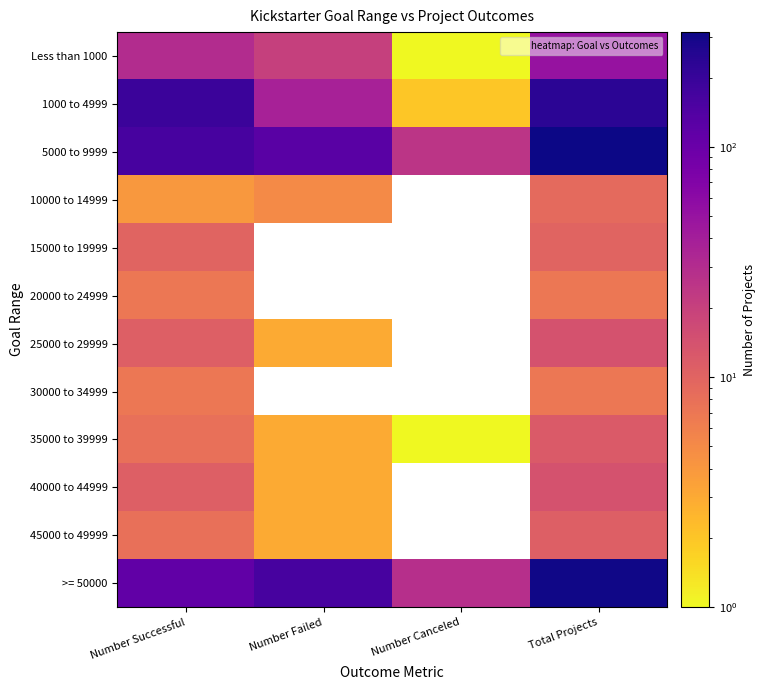

How many data points in 25000 to 29999 are less than 14?

2